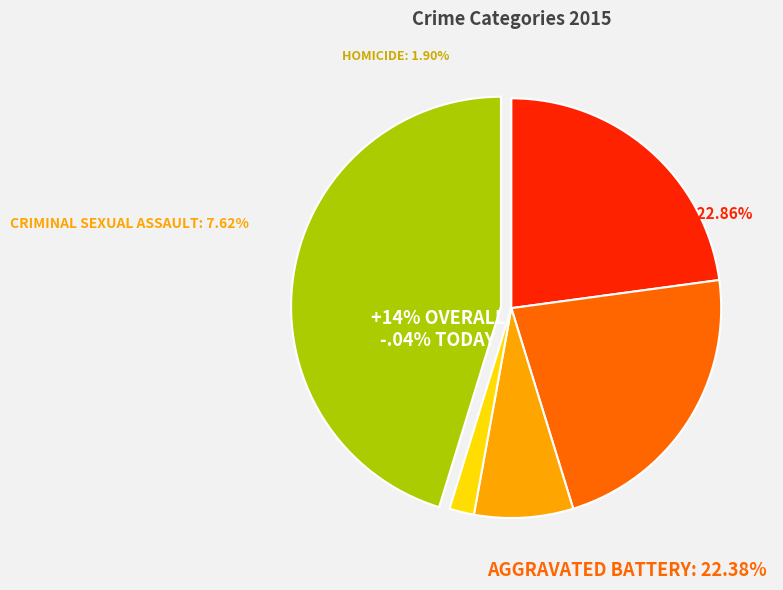

To the nearest percent, what portion does Criminal Sexual Assault represent?

8%